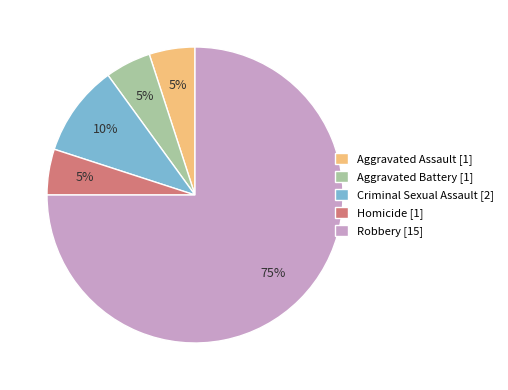

To the nearest percent, what percentage of the pie is Homicide?

5%